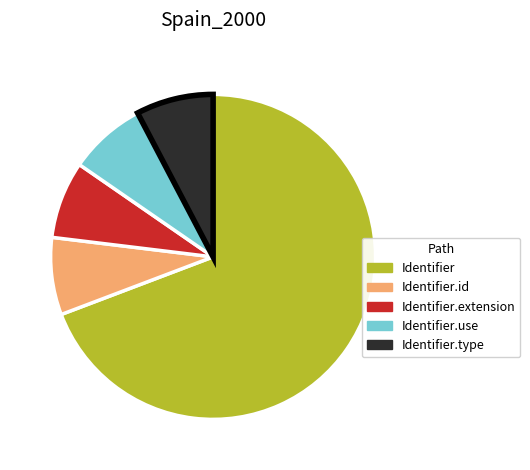

How many slices are in this pie chart?

5